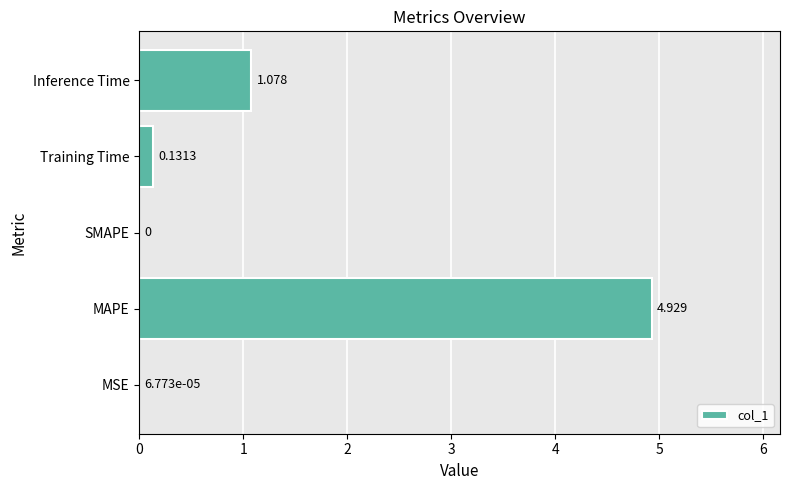

How many data points are above 0?

4